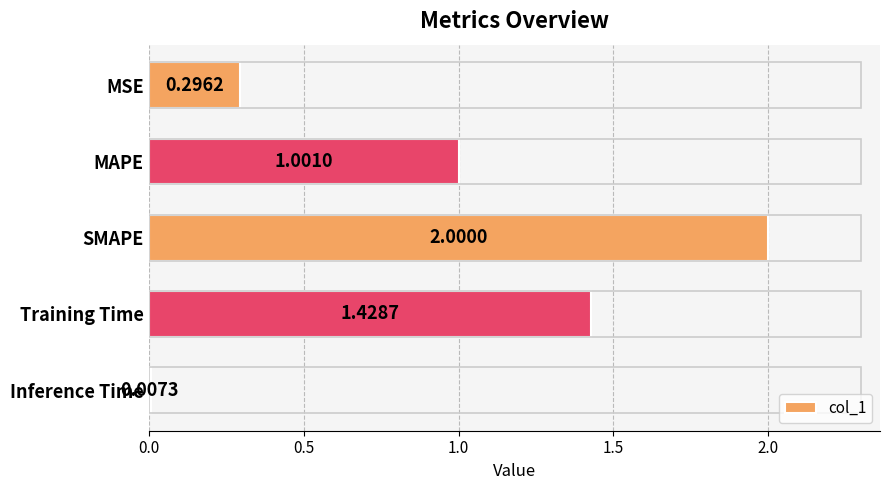

What is the difference between the maximum and second lowest values?

1.7